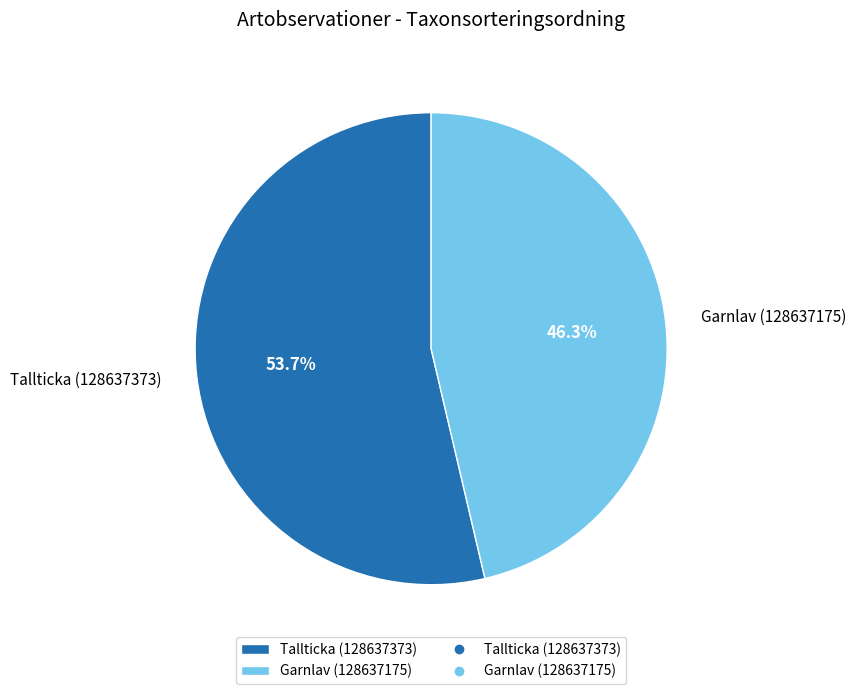

What percentage is the Garnlav (128637175) slice, to the nearest percent?

46%